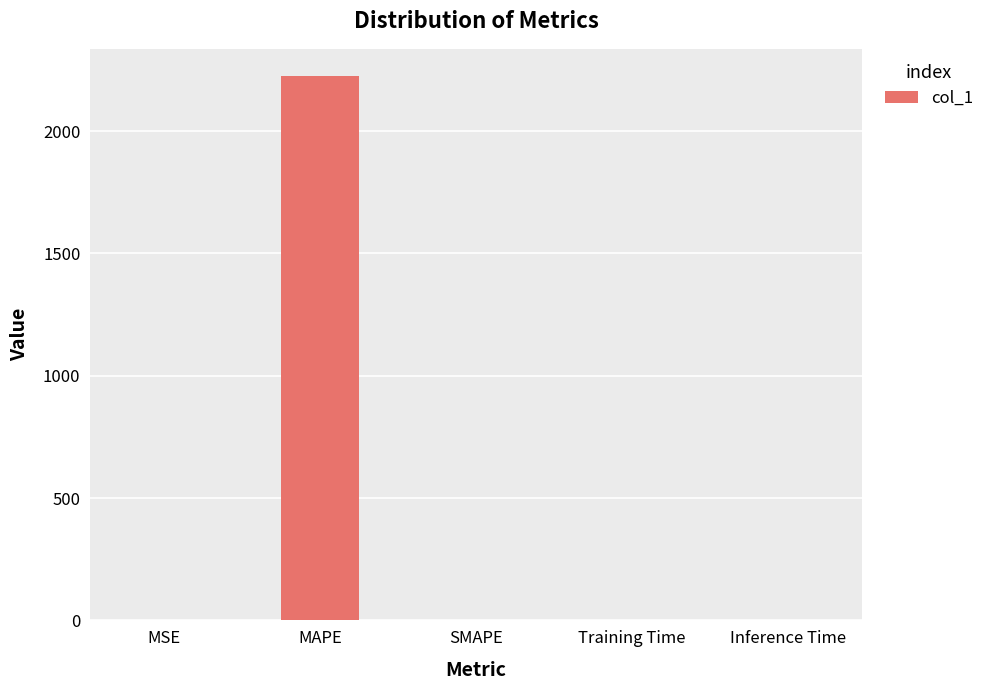

The value at MAPE is 908.5. True or false?

False